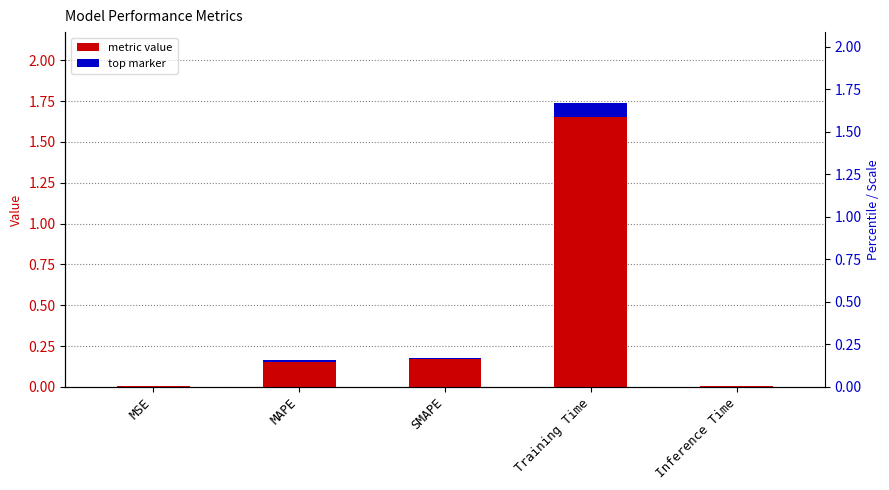

List the labels in order of value, smallest first.

MSE, Inference Time, MAPE, SMAPE, Training Time